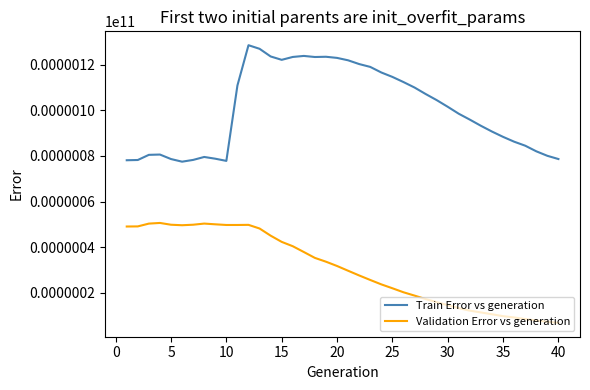

Is this an area chart (filled region under the line)?

No